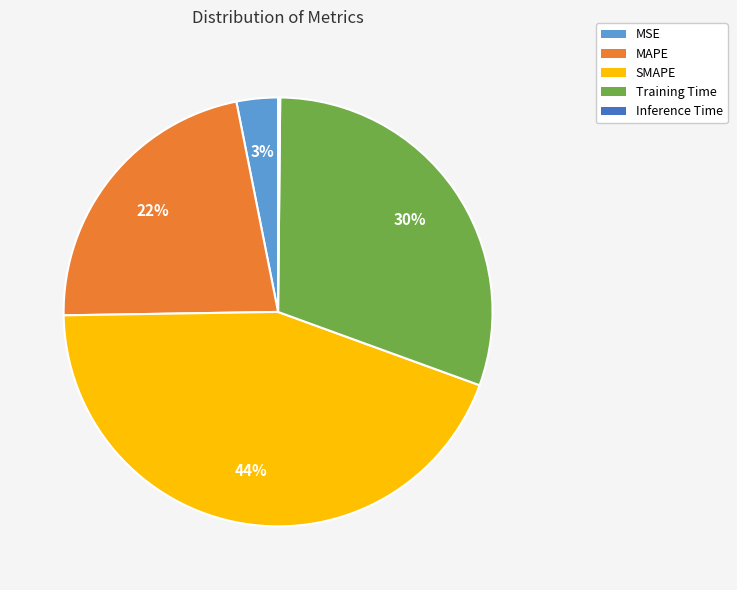

What is the ratio of the value at MAPE to the value at Training Time?

0.7